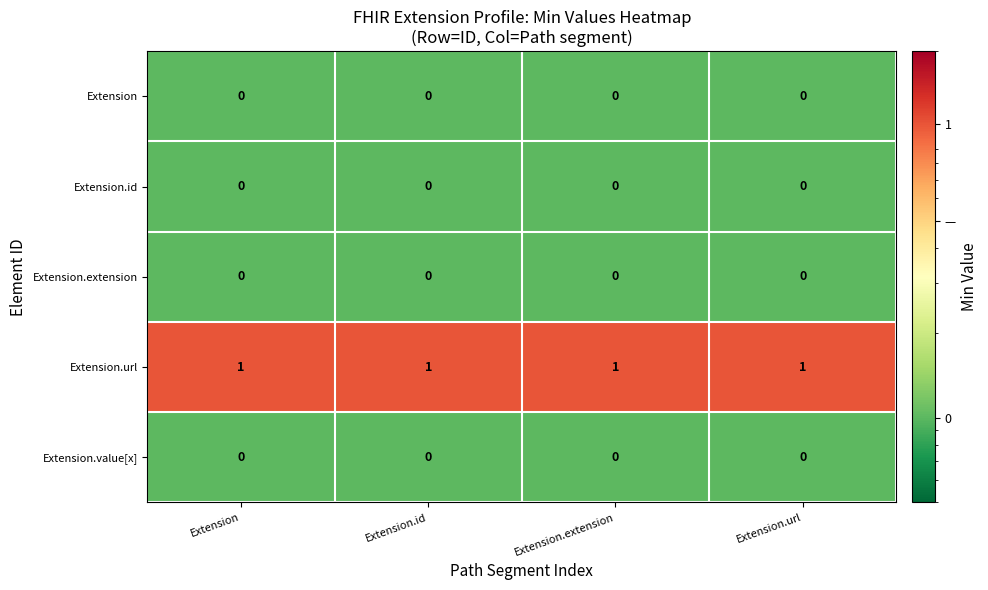

Which series has the largest total across all categories?

Extension.url